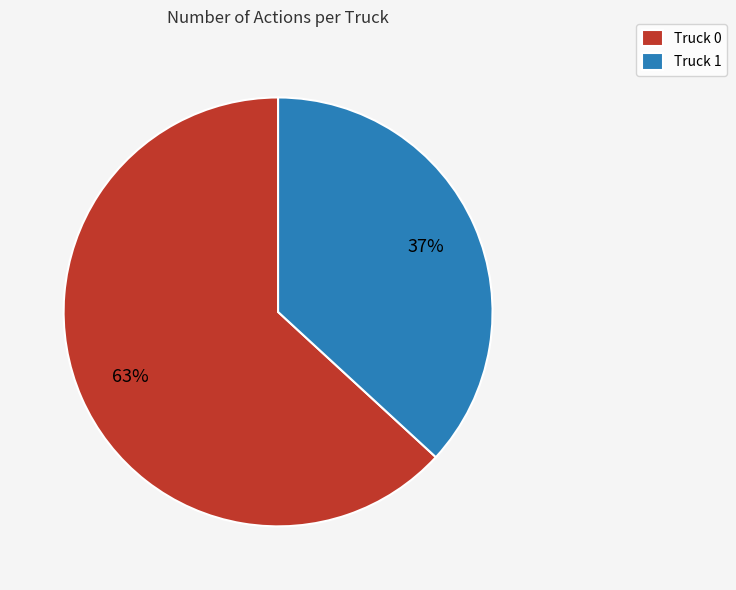

Rank the categories by value from highest to lowest.

Truck 0, Truck 1